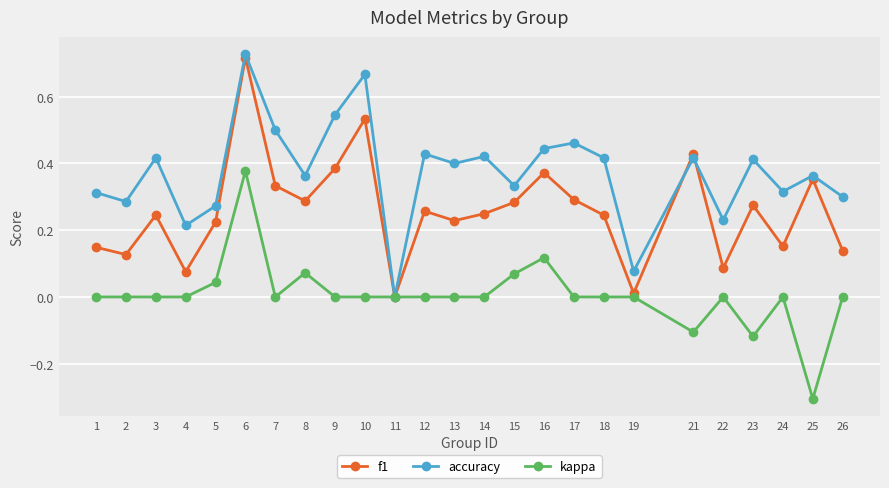

True or false: f1 has more than 0 interior local peaks.

True